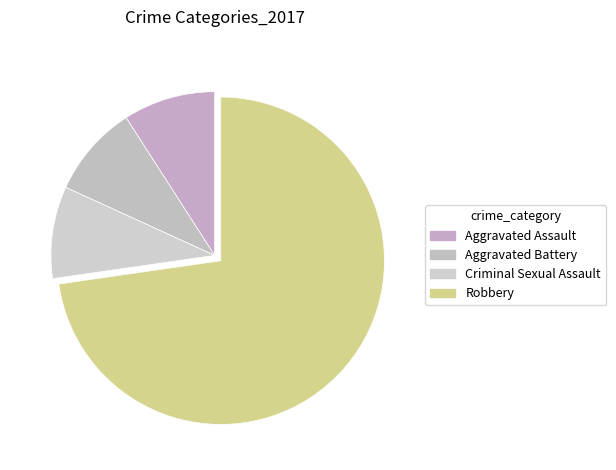

Count the number of slices in the pie.

4